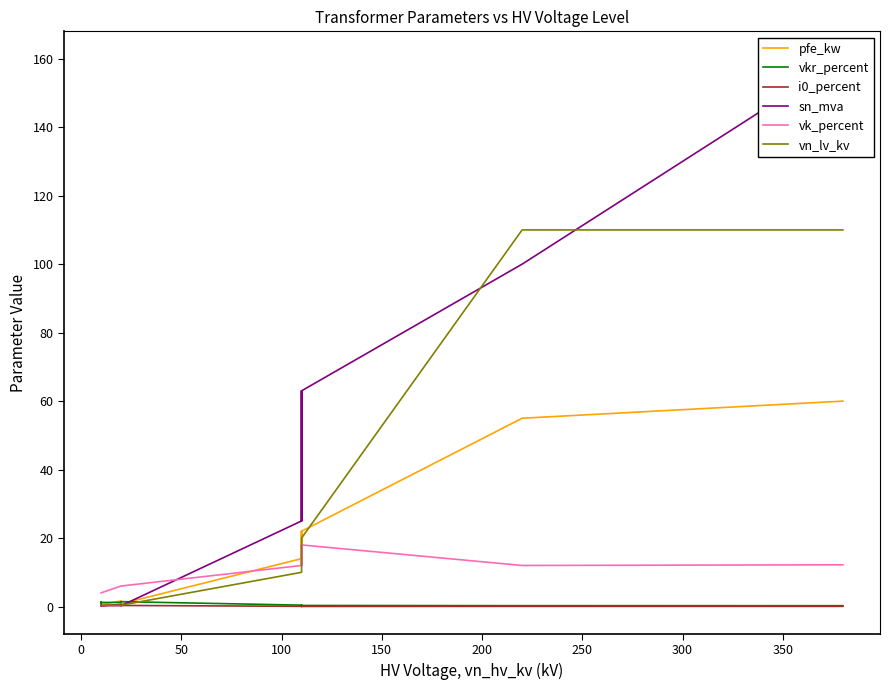

Which series has the largest total across all categories?

sn_mva